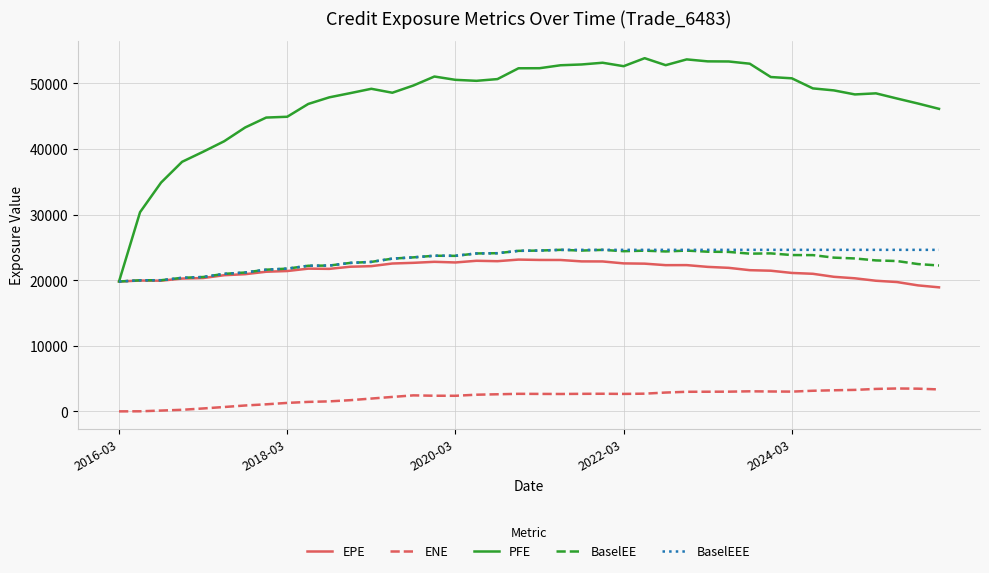

What is the highest value of the EPE series?

23146.3